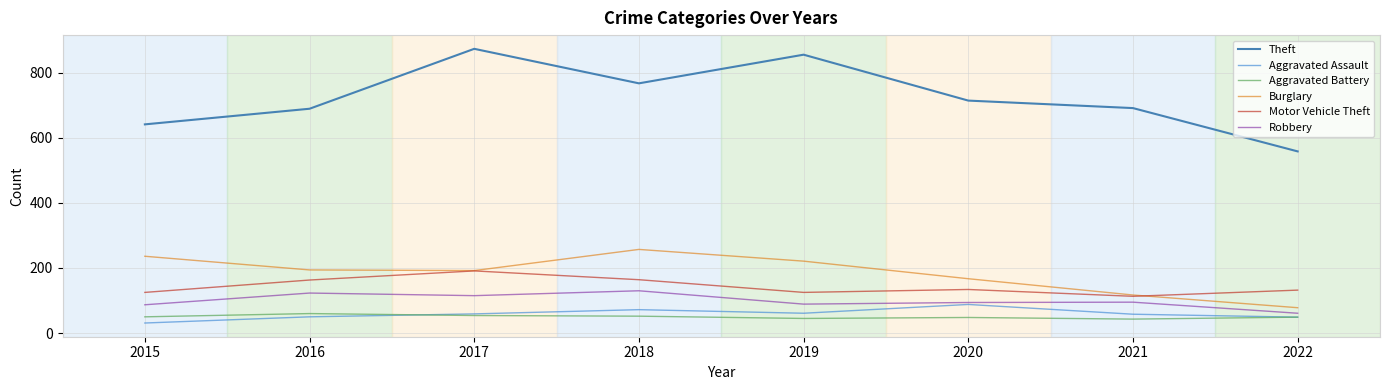

True or false: Robbery and Motor Vehicle Theft intersect in this chart.

False